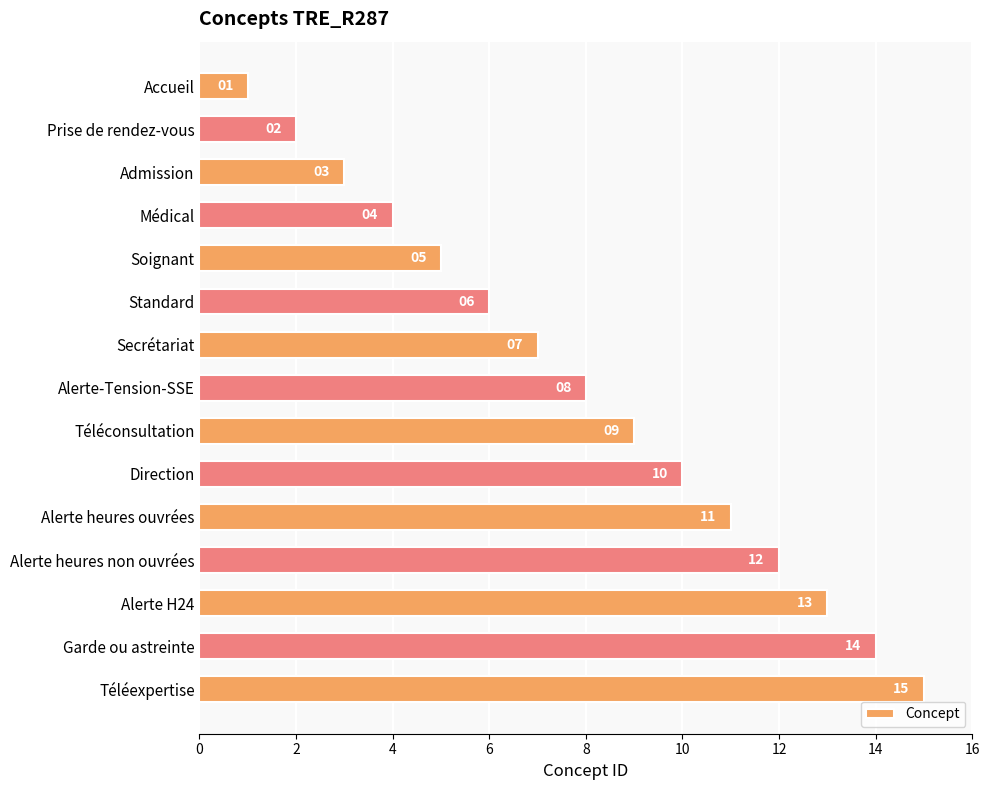

What is the maximum value shown in the chart?

15